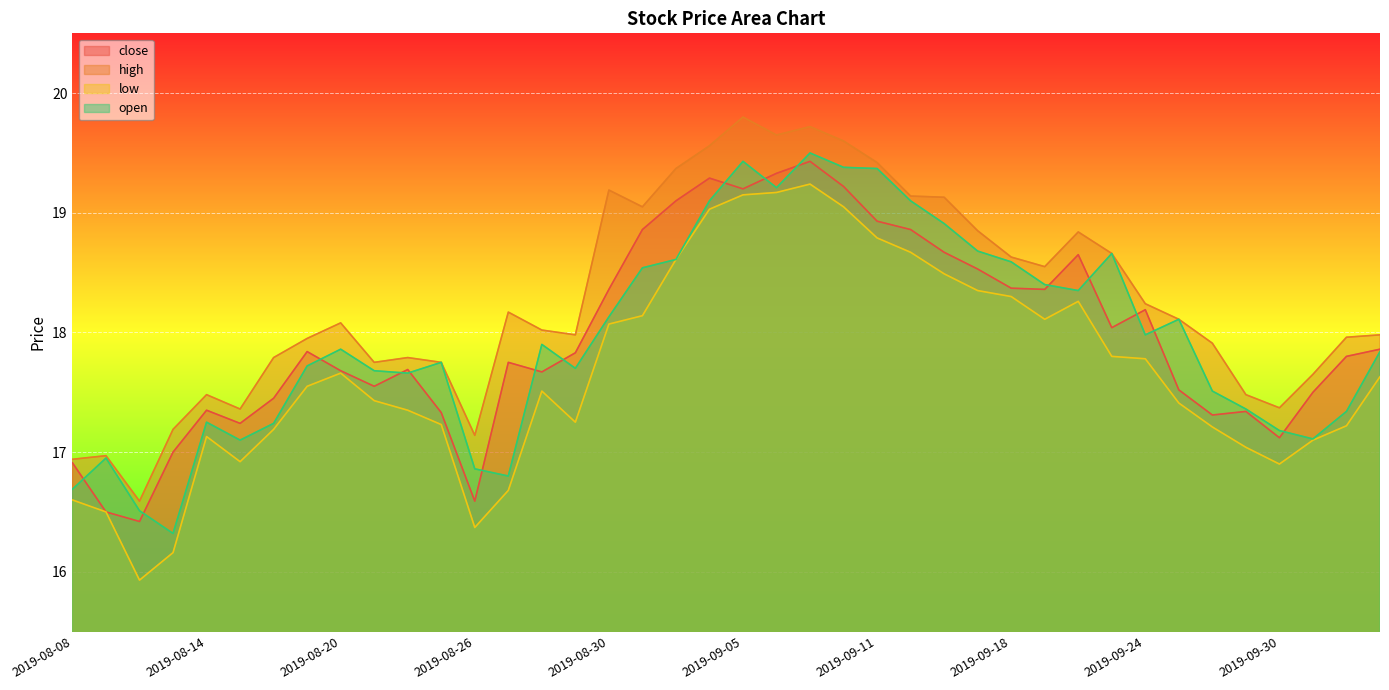

Does the chart display data point markers on the line(s)?

No